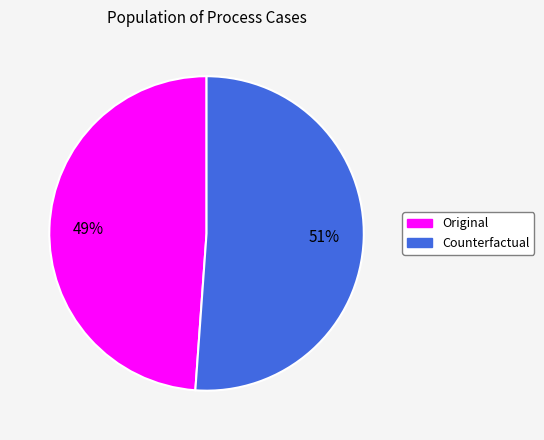

Does any single category account for the majority?

Yes